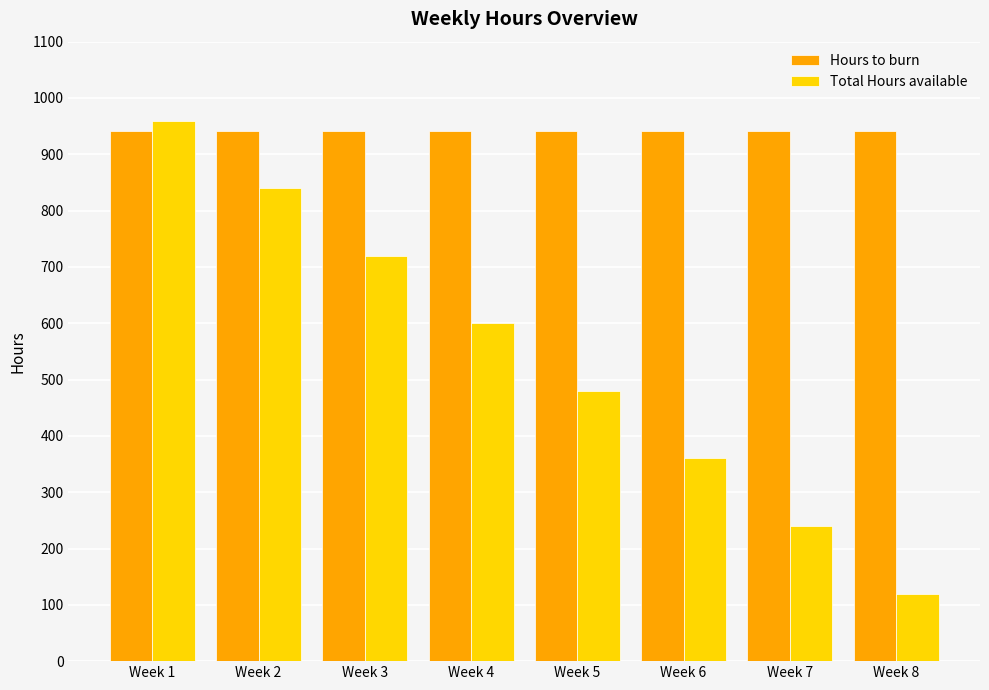

Count the Total Hours available values in the range 360 to 840.

5